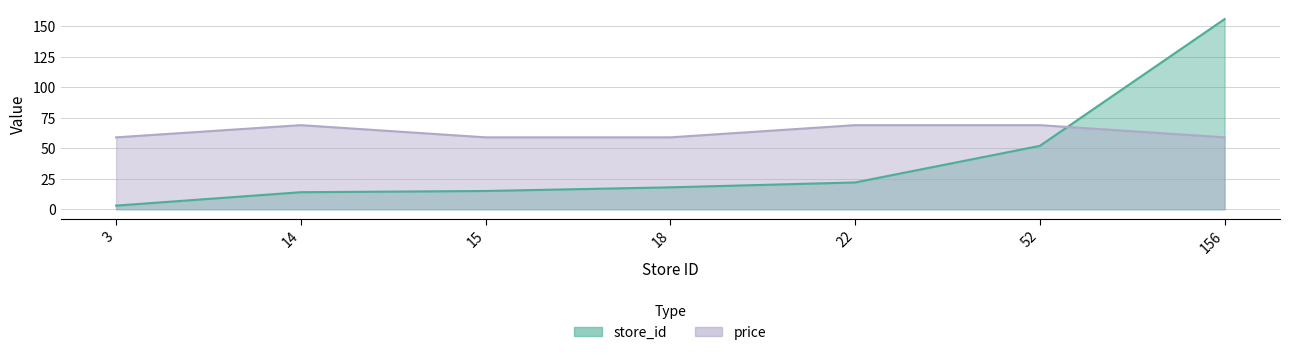

True or false: price and store_id cross at least once.

True